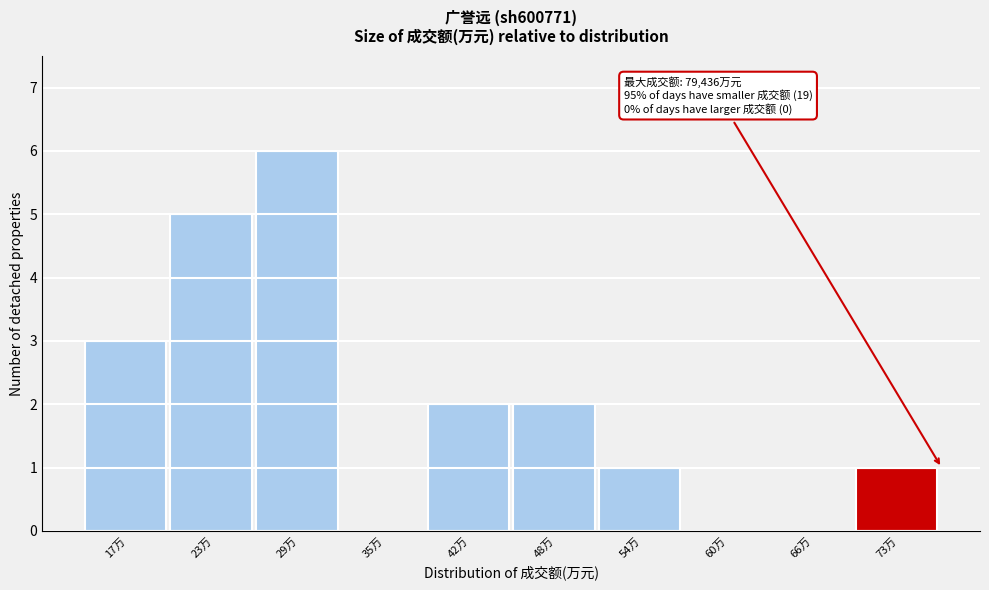

Reading right to left, extract all data points from this chart.

73万=1	66万=0	60万=0	54万=1	48万=2	42万=2	35万=0	29万=6	23万=5	17万=3